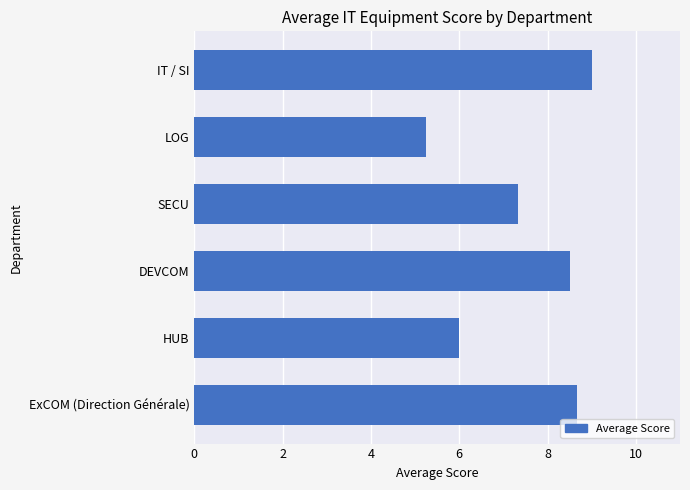

Approximately how many times larger is the value at IT / SI compared to LOG?

1.7